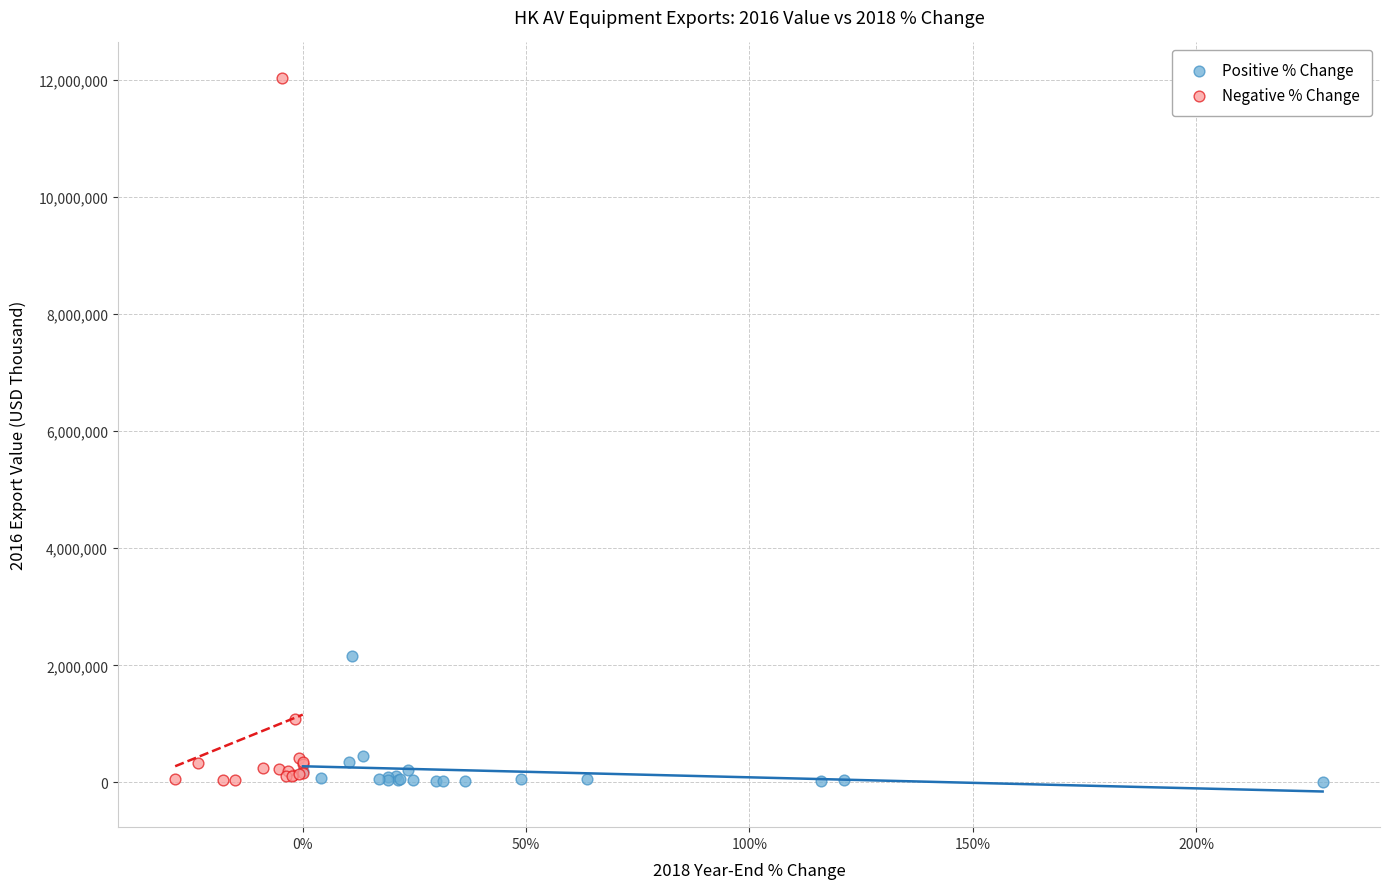

Which series has the widest spread of Y values?

Negative % Change